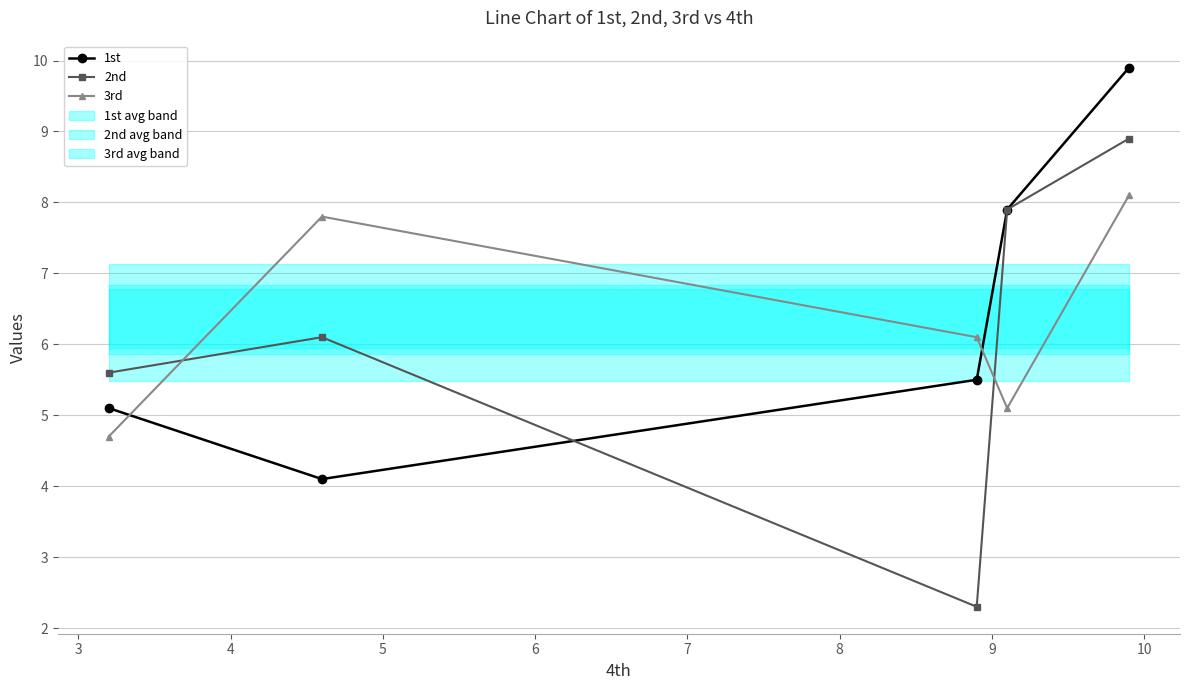

What is the value of the 1st point at the 5th from the left?

9.9